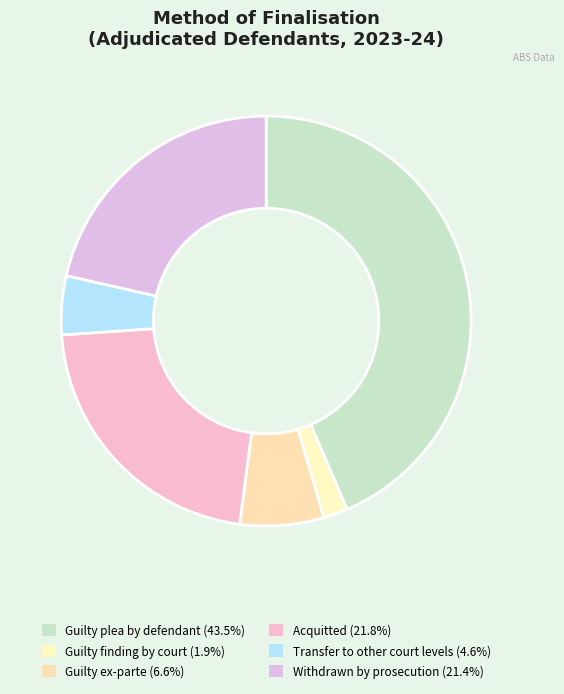

The Transfer to other court levels slice represents 11% of the pie. True or false?

False